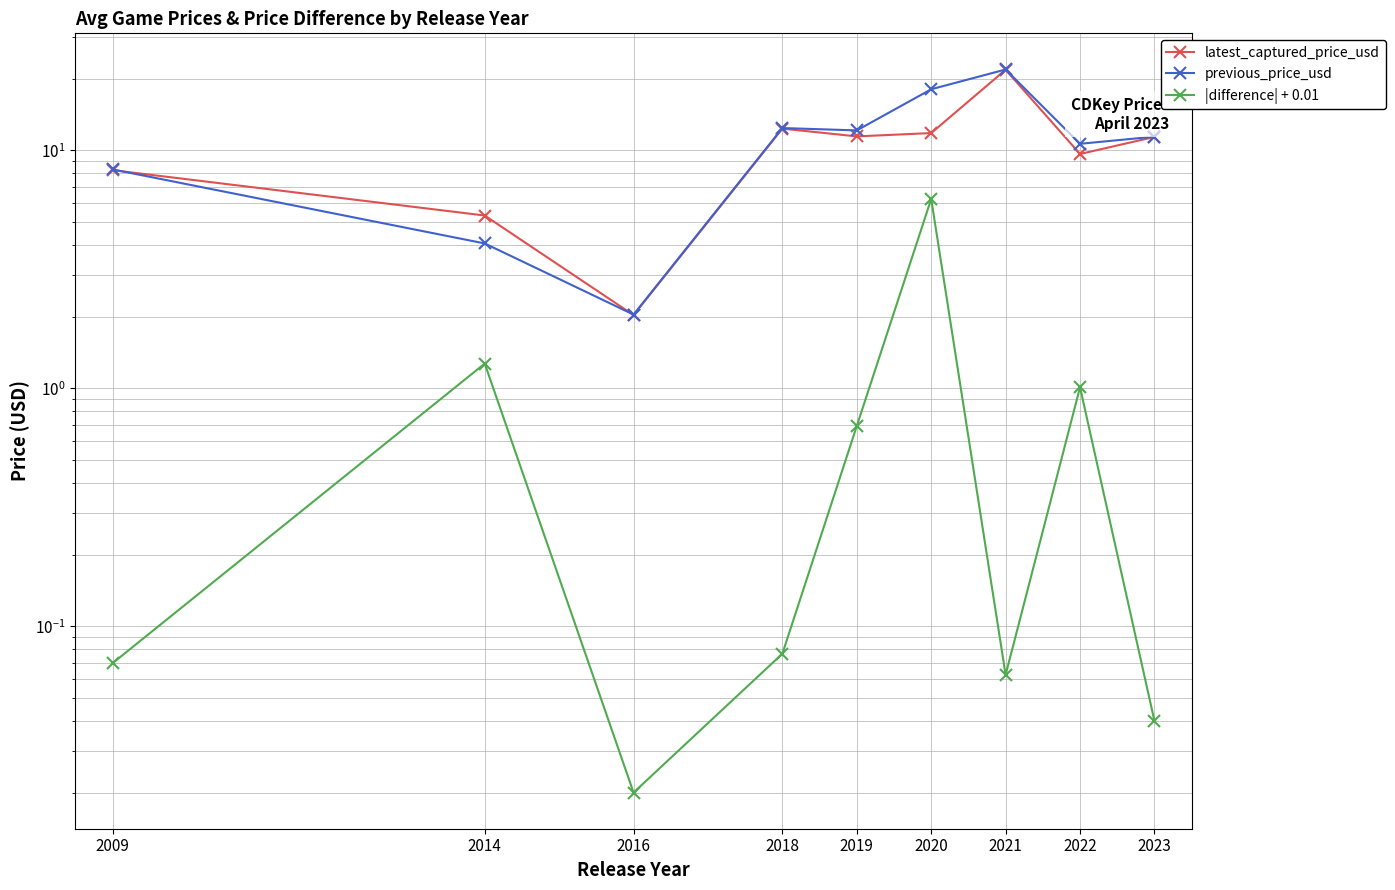

At how many categories does at least one series exceed 7?

7